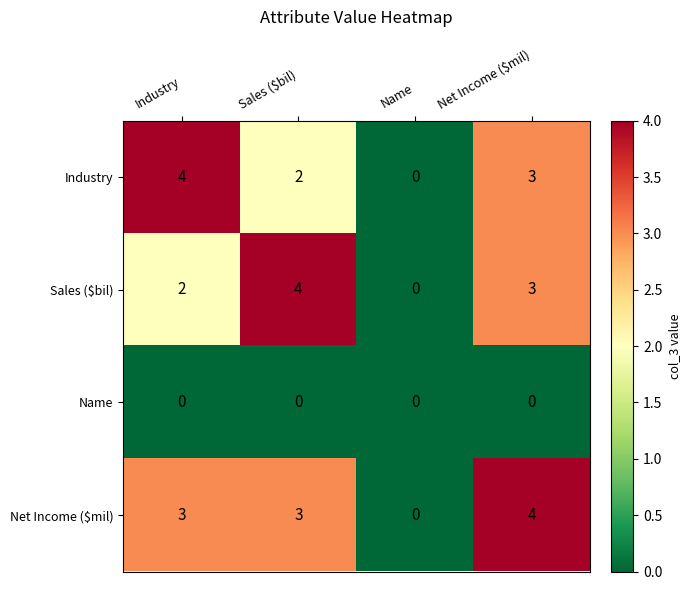

What is the total value across all series at Net Income ($mil)?

10